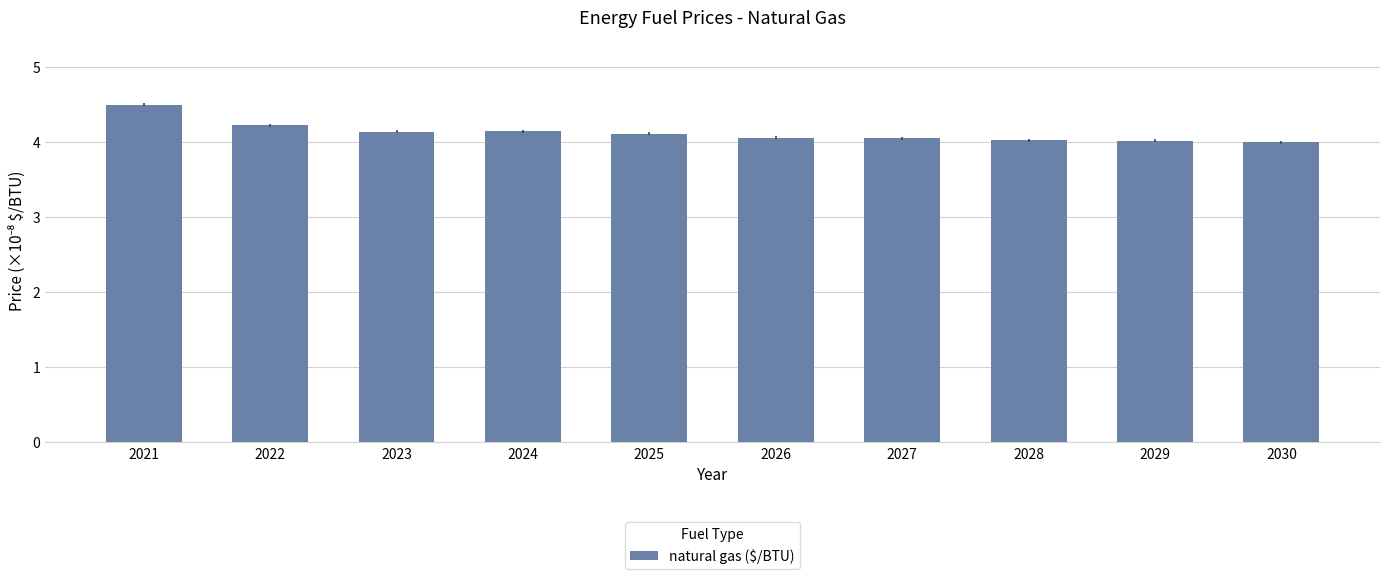

At which label does the data first exceed 4?

2021